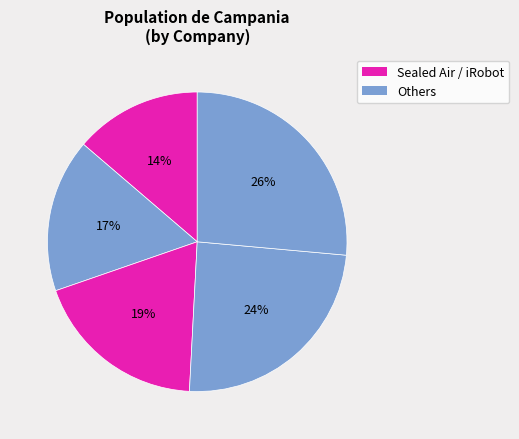

Rank the categories by value from lowest to highest.

Sealed Air Corporation, Mota Group, Inc., iRobot Corporation, Entergy New Orleans, Inc., AMC Entertainment Holdings, Inc.